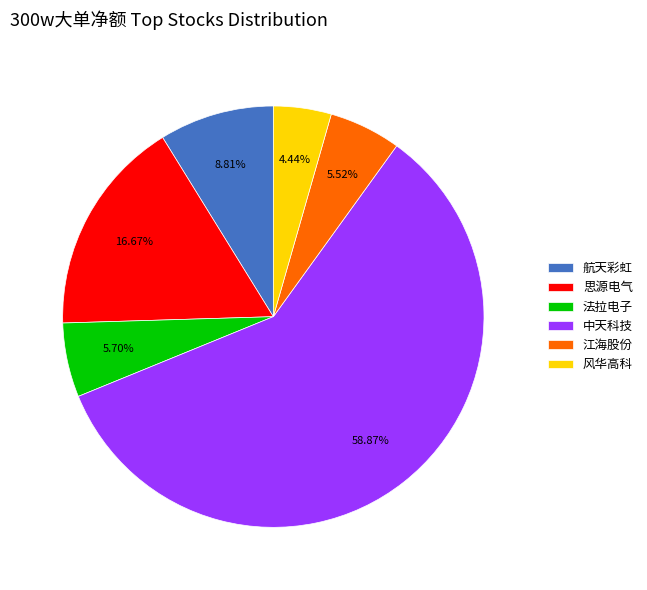

Do 法拉电子 and 江海股份 together represent more than half of the pie?

No